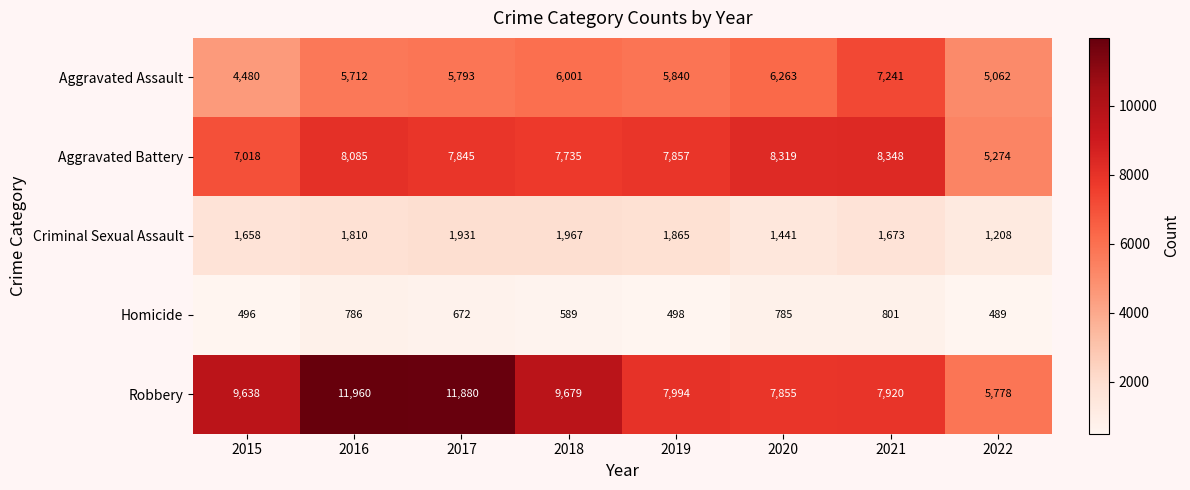

At which label is Aggravated Assault closest to 5860?

2019